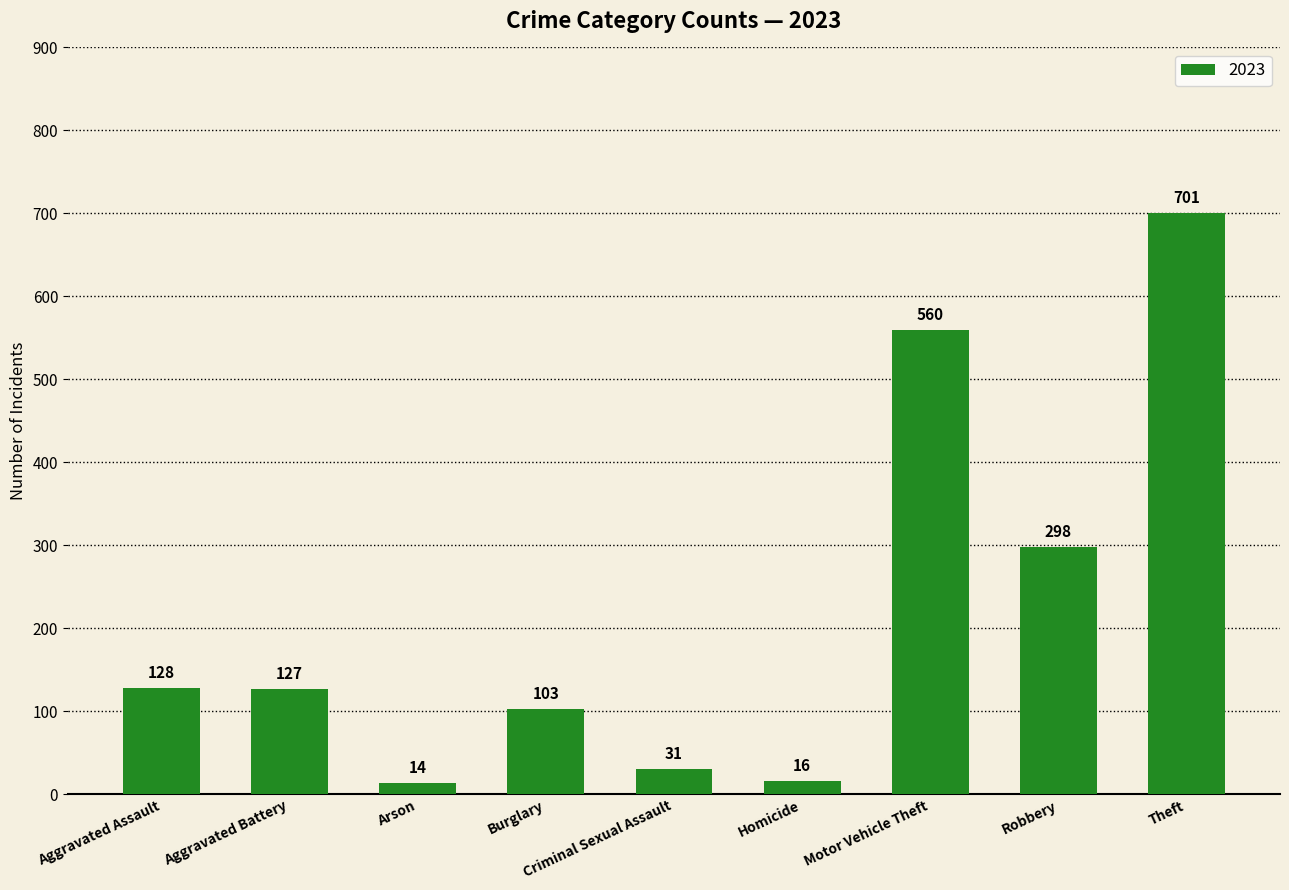

What is the sum of all values?

1978